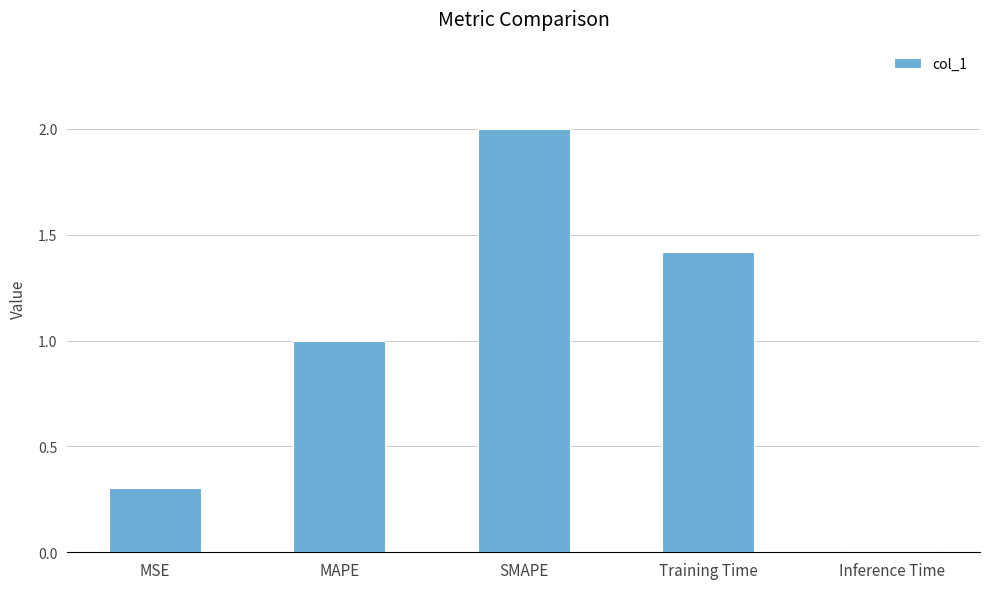

Which category has the highest value across all series?

SMAPE